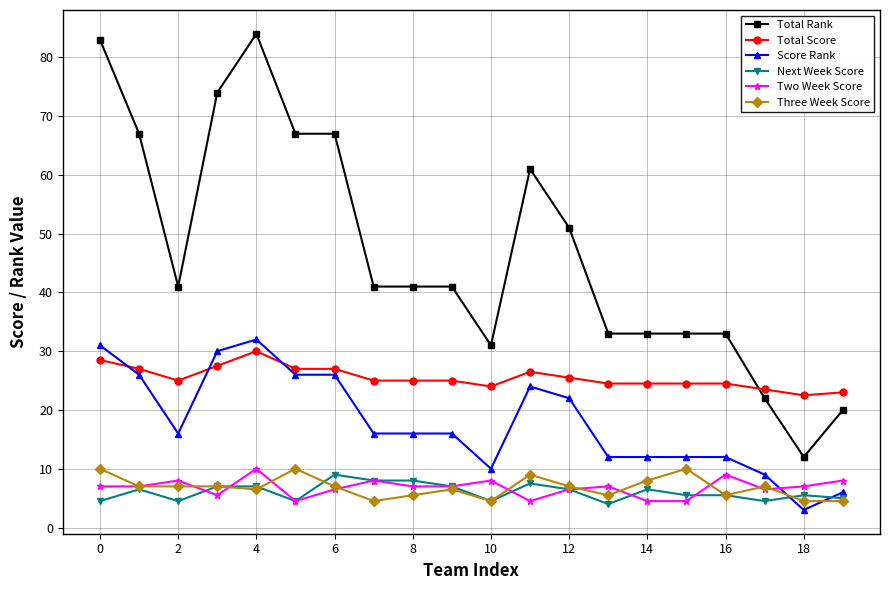

Which series has the largest total across all categories?

Total Rank